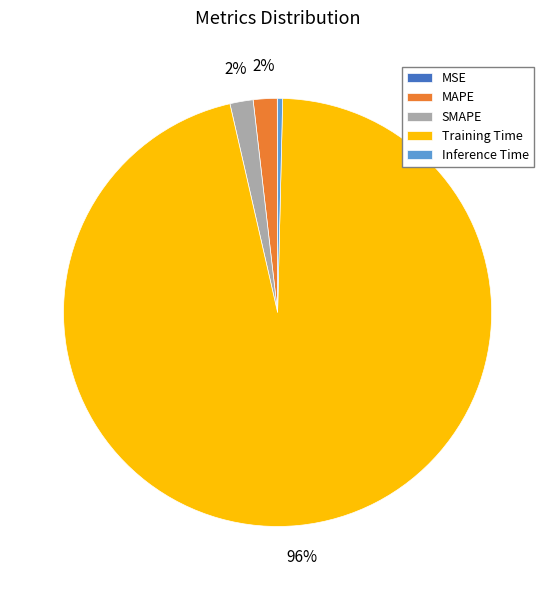

Does any single category account for the majority?

Yes